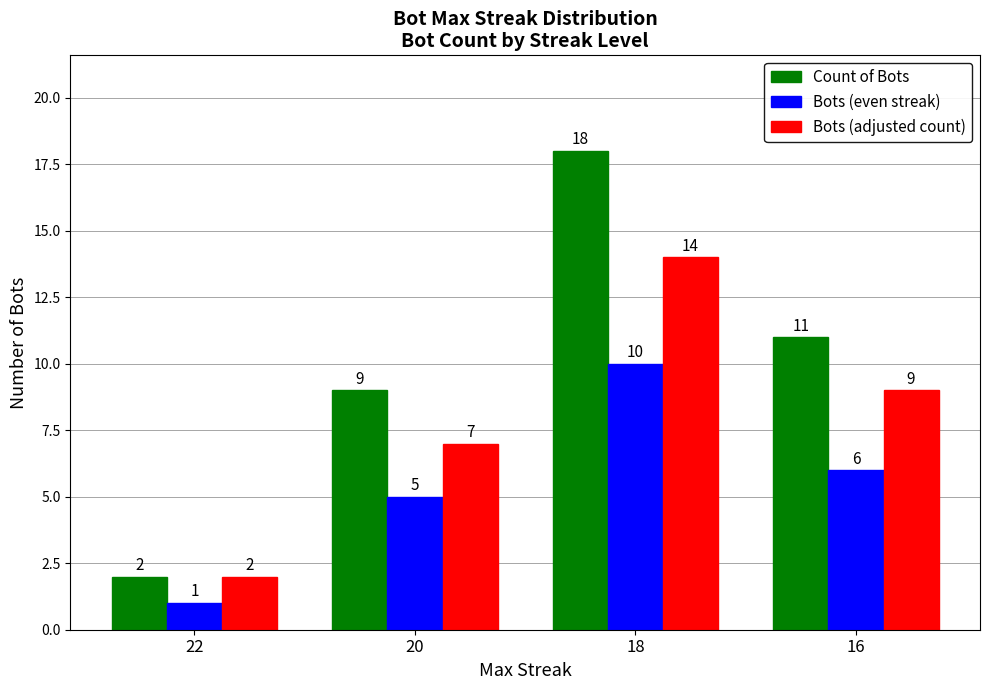

How many distinct data groups are displayed?

3